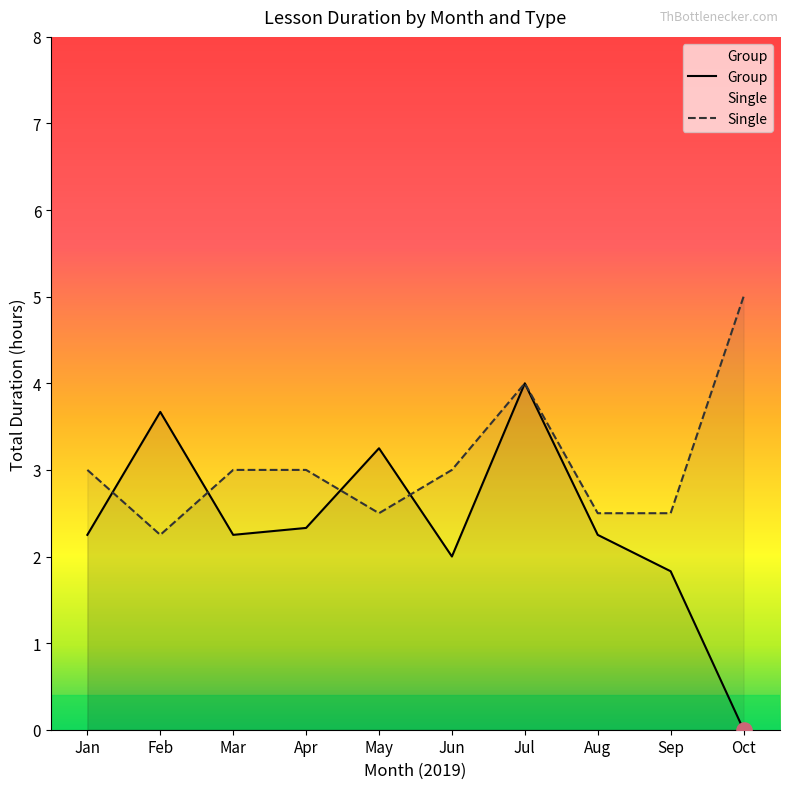

Which series has the widest spread of Y values?

Group